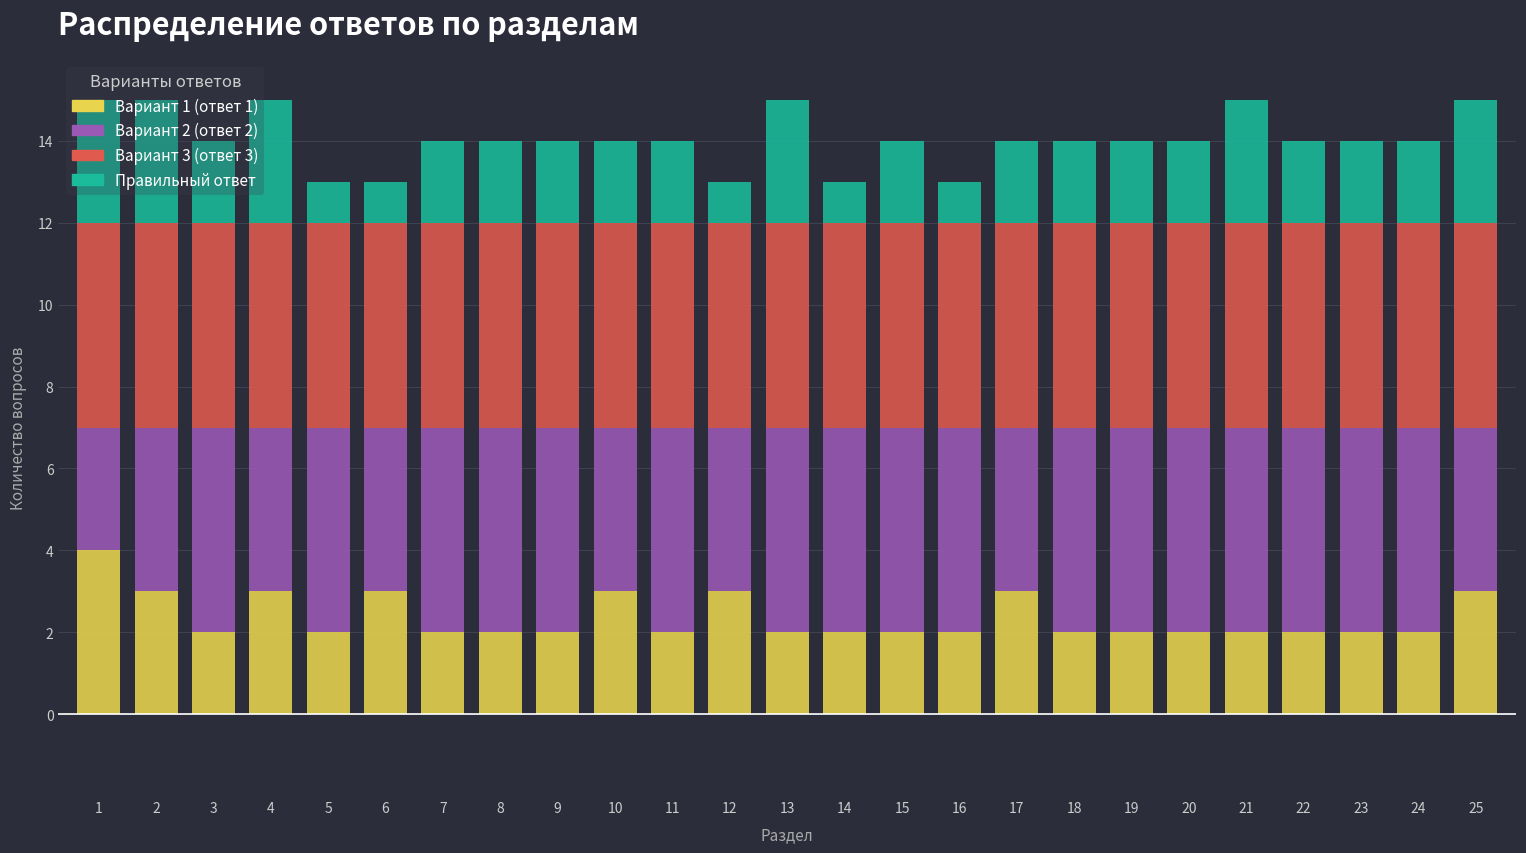

What is the total value across all series at 14?

13